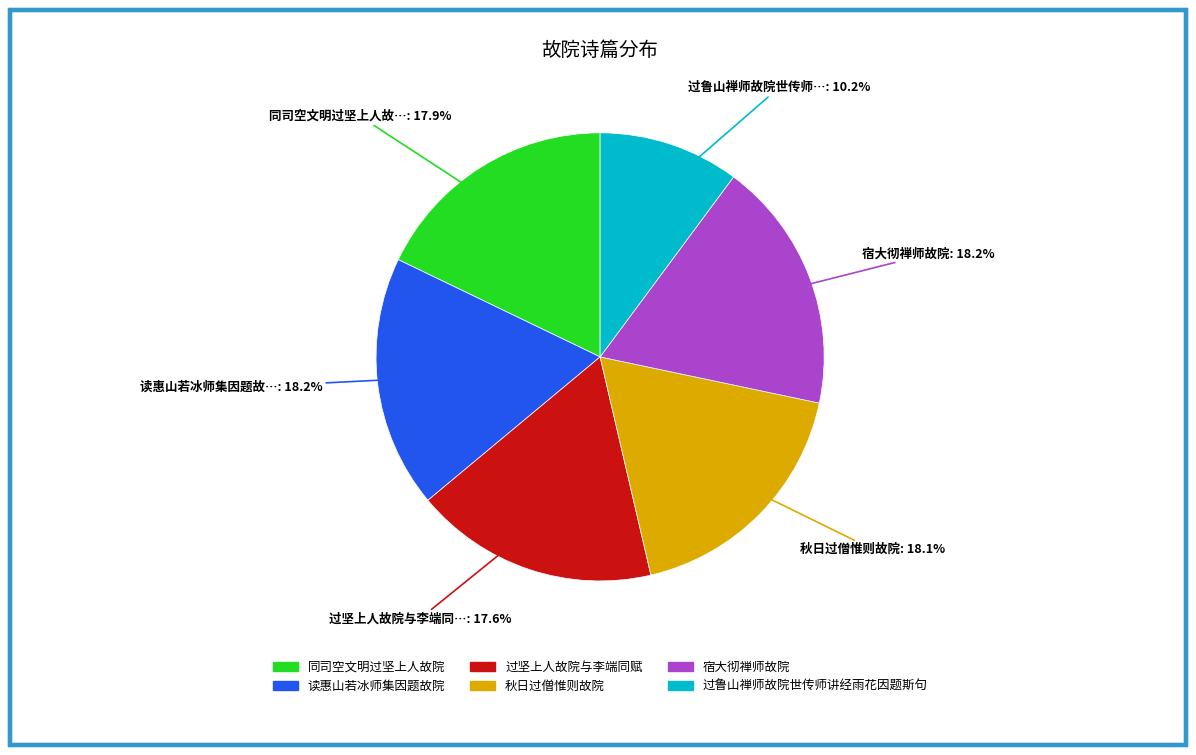

What percentage is the 宿大彻禅师故院 slice, to the nearest percent?

18%